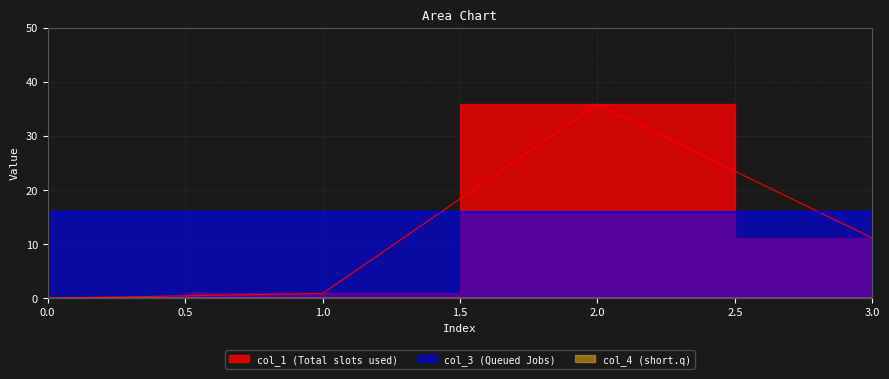

The col_1 series shows 0.9 at 1. True or false?

True